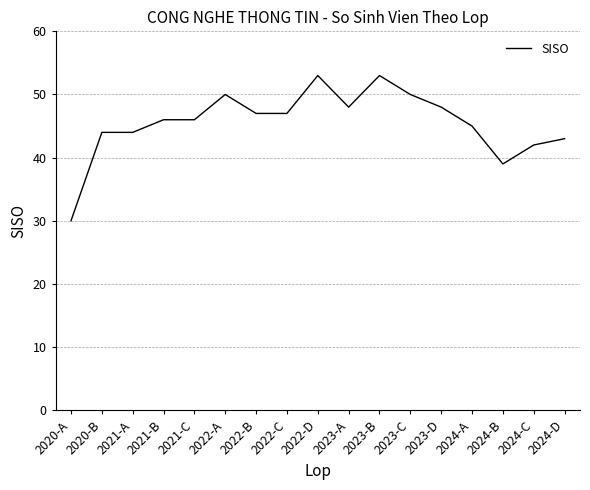

How many lines are shown in the chart?

1